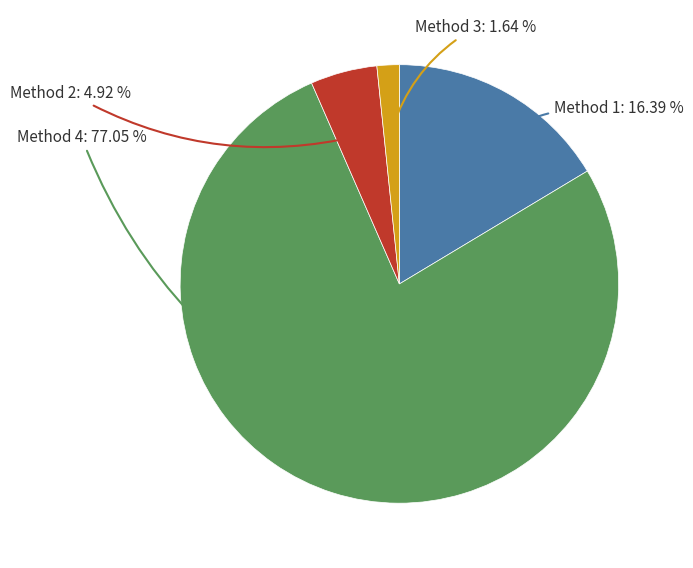

Between Method 4 and Method 3, which is larger?

Method 4